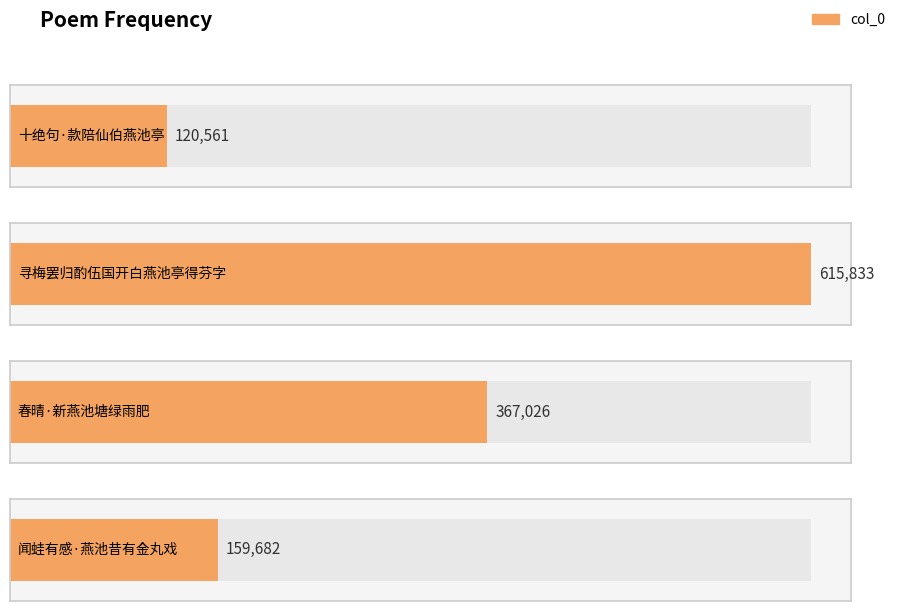

What is the label of the 2nd bar from the right?

春晴·新燕池塘绿雨肥